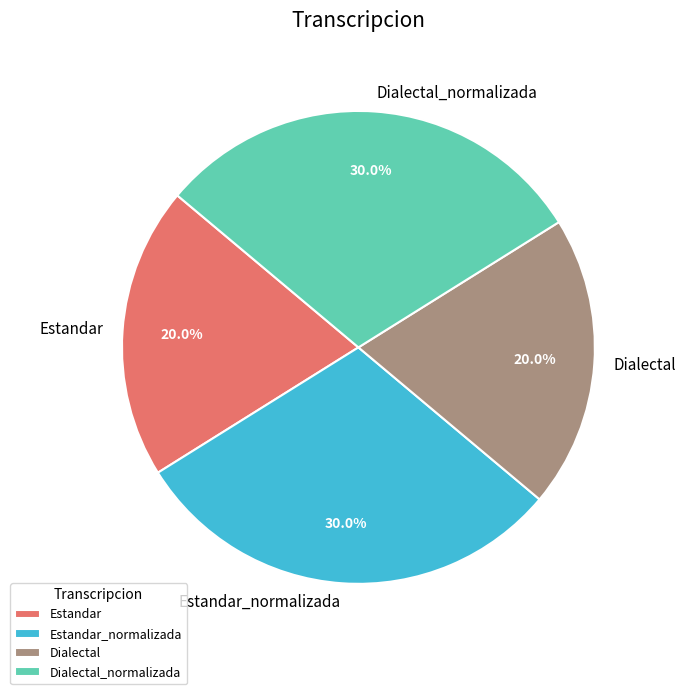

To the nearest percent, what percentage of the pie is Estandar?

20%